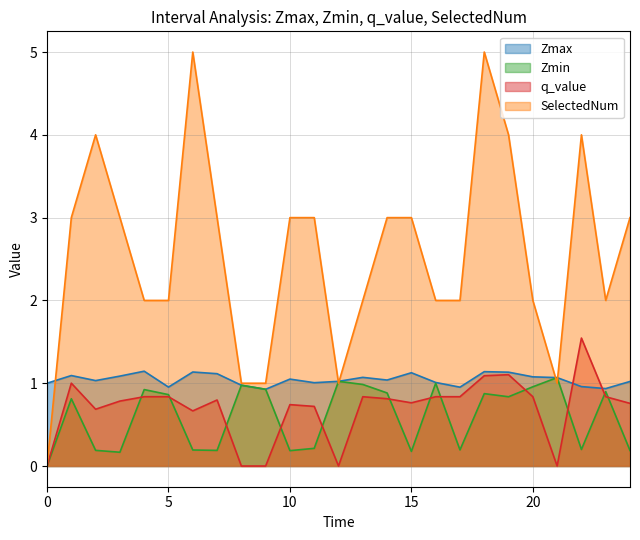

What is the difference between the maximum and minimum values in the Zmax series?

0.2